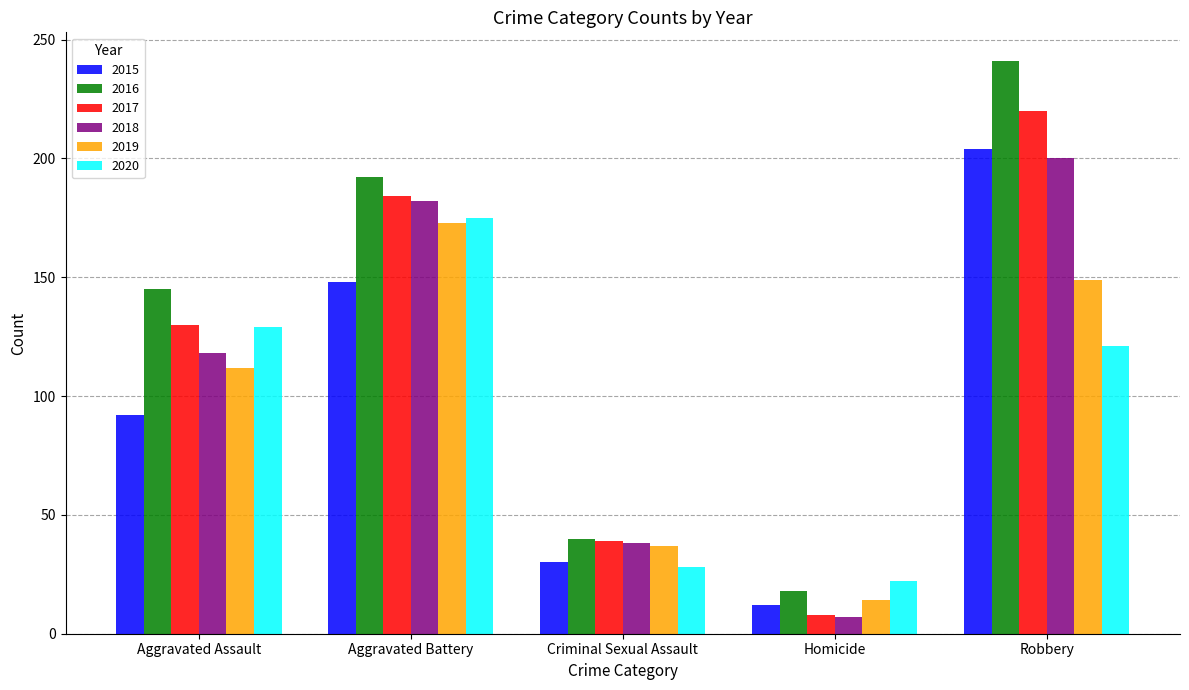

What are all the series names shown in the legend?

2015, 2016, 2017, 2018, 2019, 2020